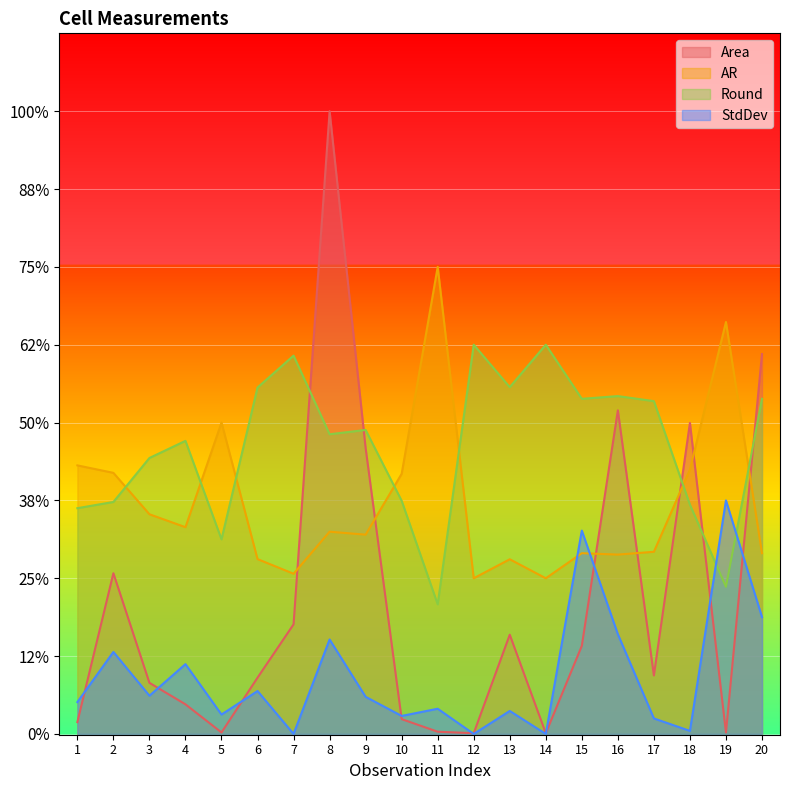

Which series has the largest total across all categories?

Round